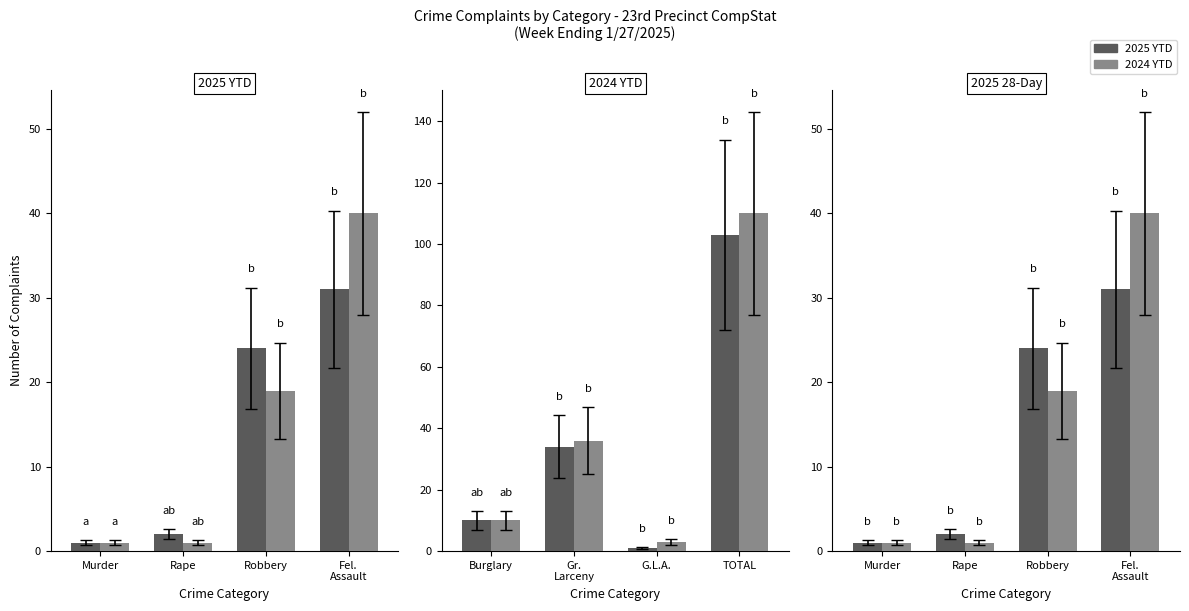

What are all the series names shown in the legend?

2025 YTD, 2024 YTD